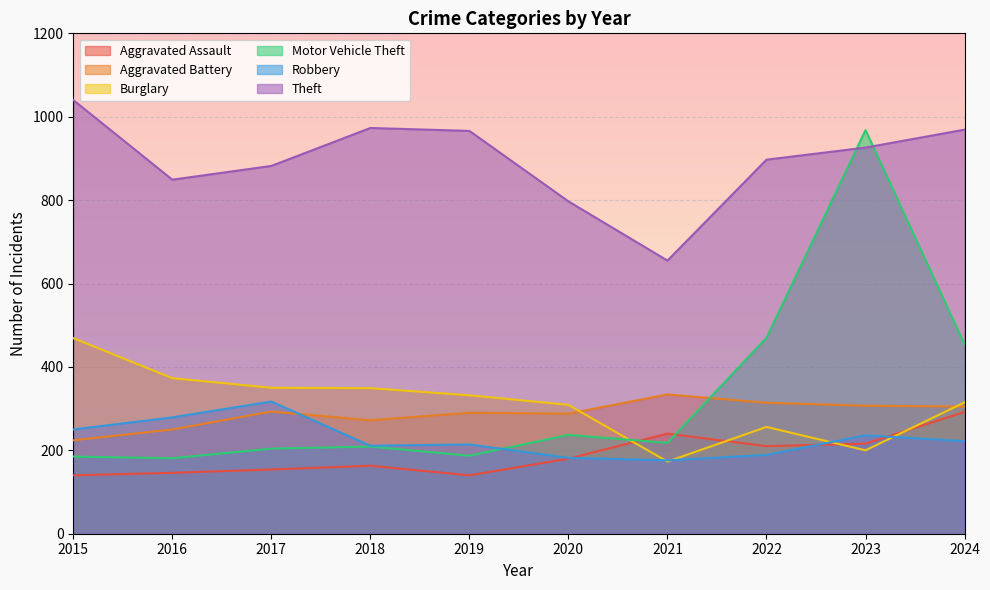

True or false: Theft has a value of 1393 at 2016.

False